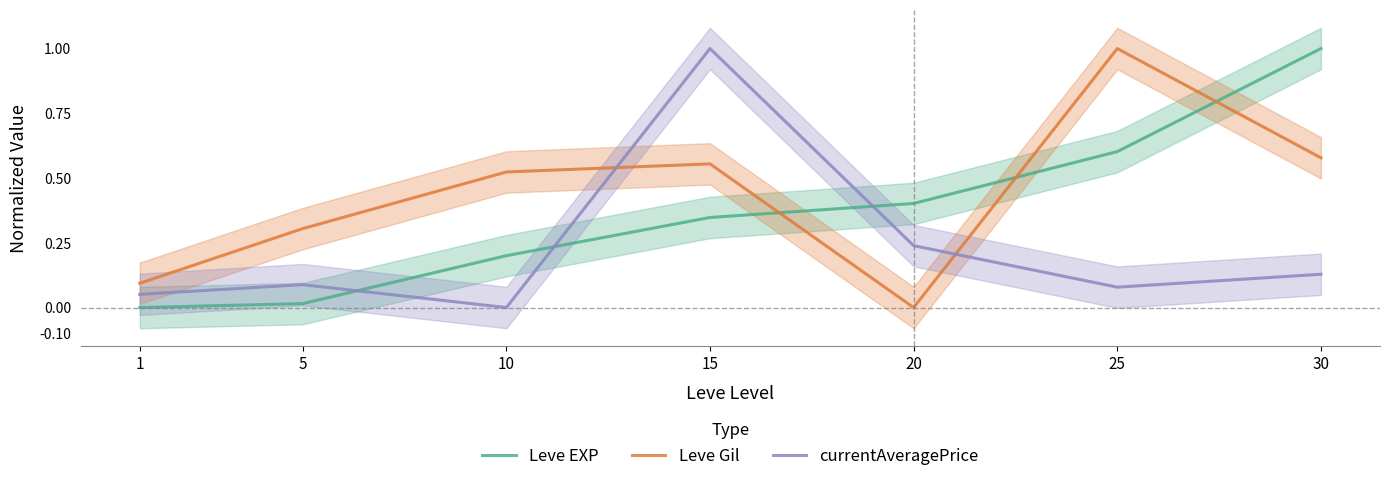

At which category does currentAveragePrice reach its first local valley?

10